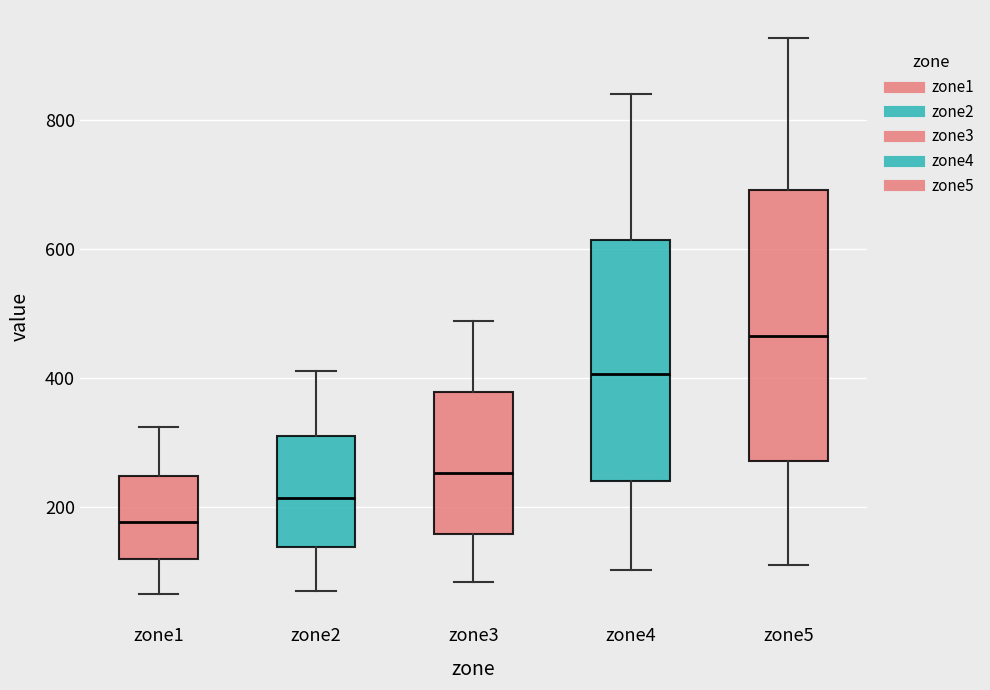

Where does the upper whisker of the box for zone3 end on the y-axis? The values are not printed on the chart, so give them approximately, as read against the axis.

480